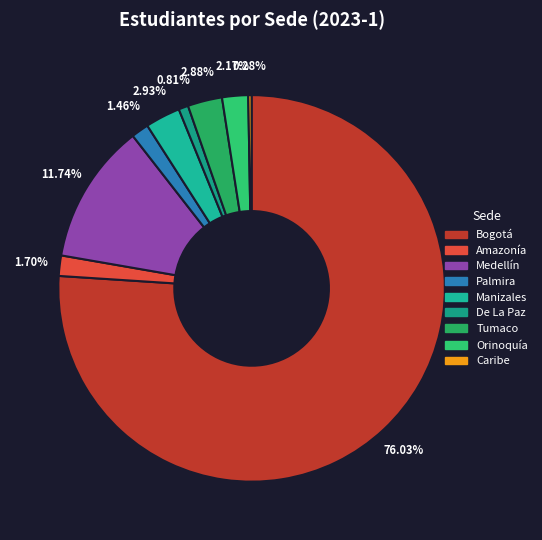

To the nearest percent, what percentage of the pie is Medellín?

12%